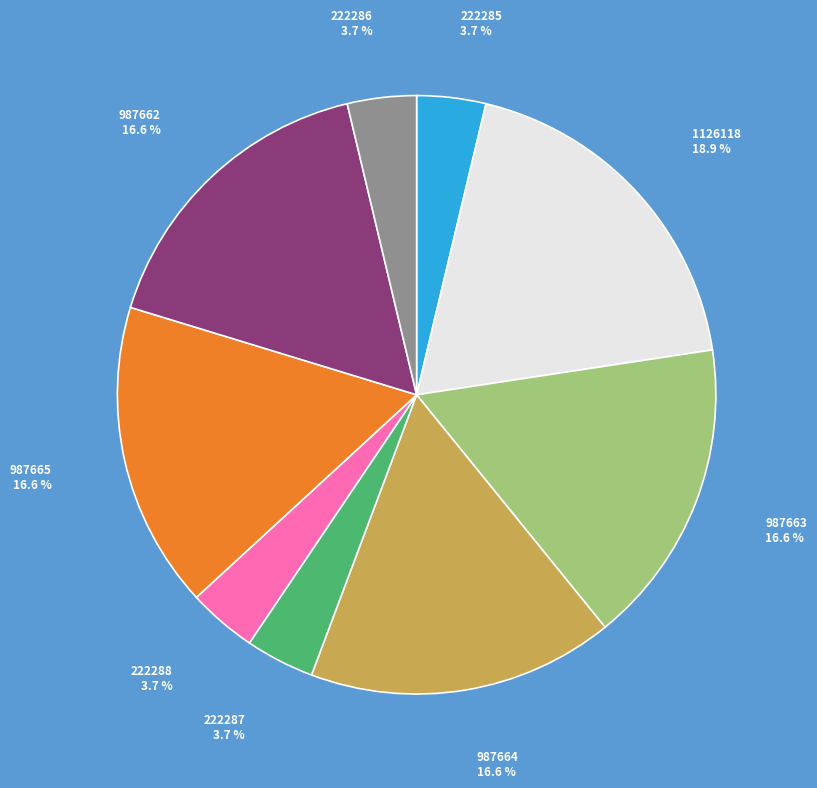

Does 987662 account for over 50% of the chart?

No